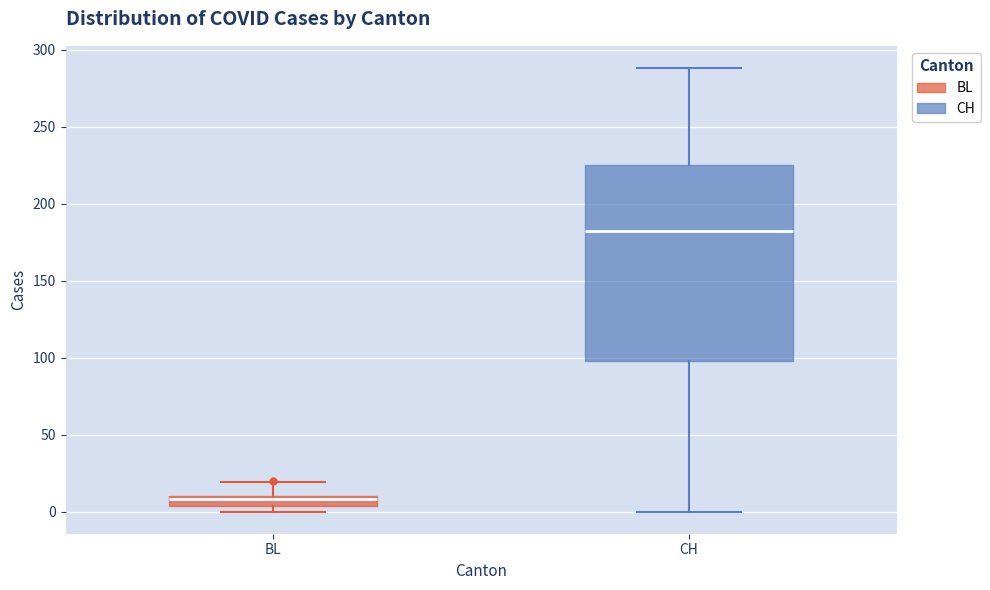

Which box's median line is the lowest?

BL